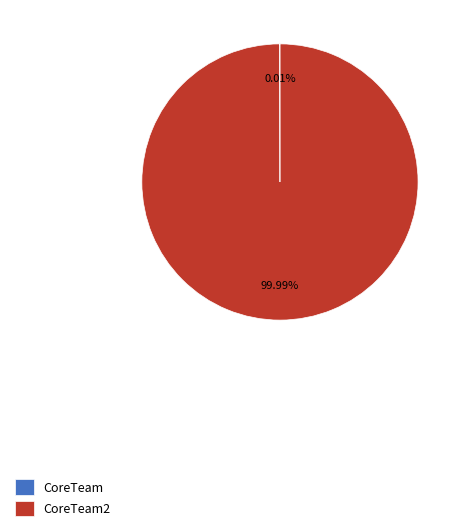

Is there any slice that represents more than half of the pie?

Yes